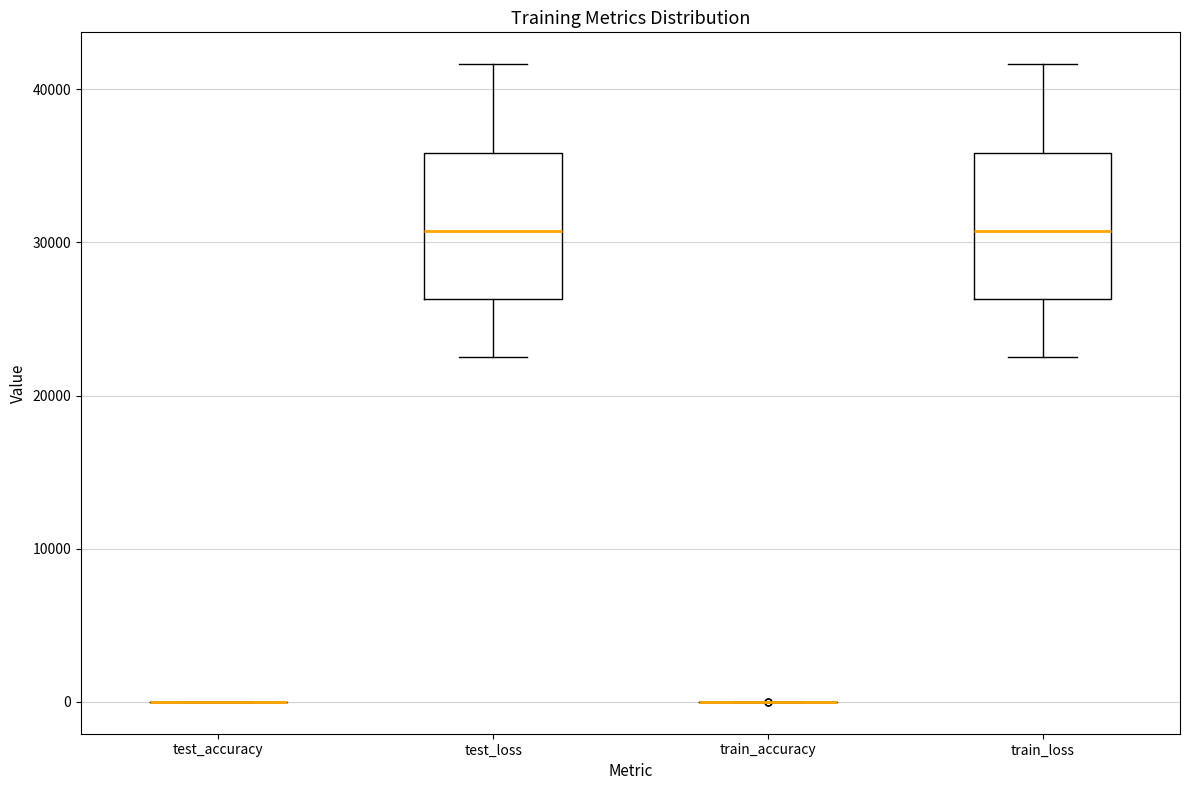

Reading left to right, read every box against the y-axis: the position of its median line, the range the box covers, and the ends of its whiskers. The values are not printed on the chart, so give them approximately, as read against the axis.

test_accuracy: box collapsed to a line at 0, whiskers 0 to 0
test_loss: median 31000, box 26000 to 36000, whiskers 23000 to 42000
train_accuracy: box collapsed to a line at 0, whiskers 0 to 0
train_loss: median 31000, box 26000 to 36000, whiskers 22000 to 42000